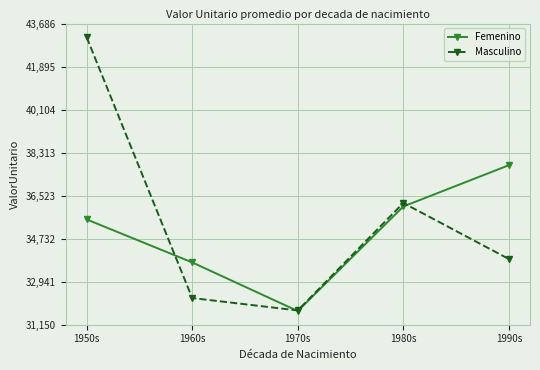

How many lines are shown in the chart?

2